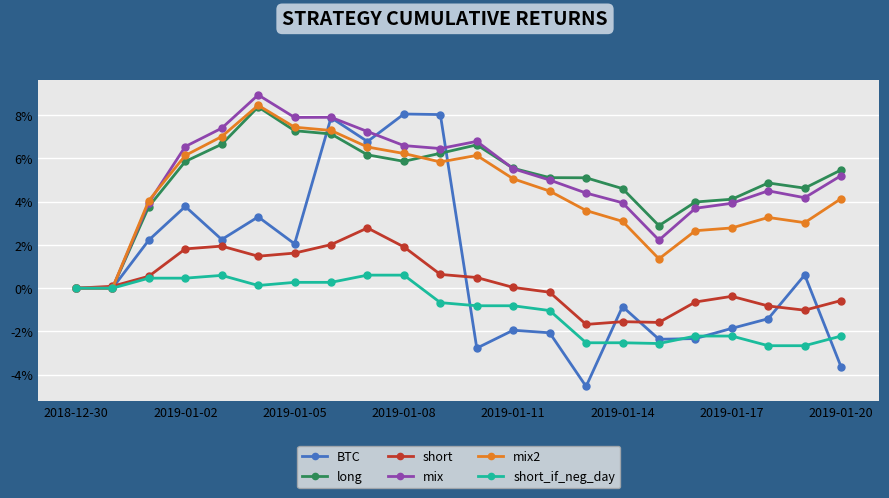

Does the chart have visible grid lines?

Yes